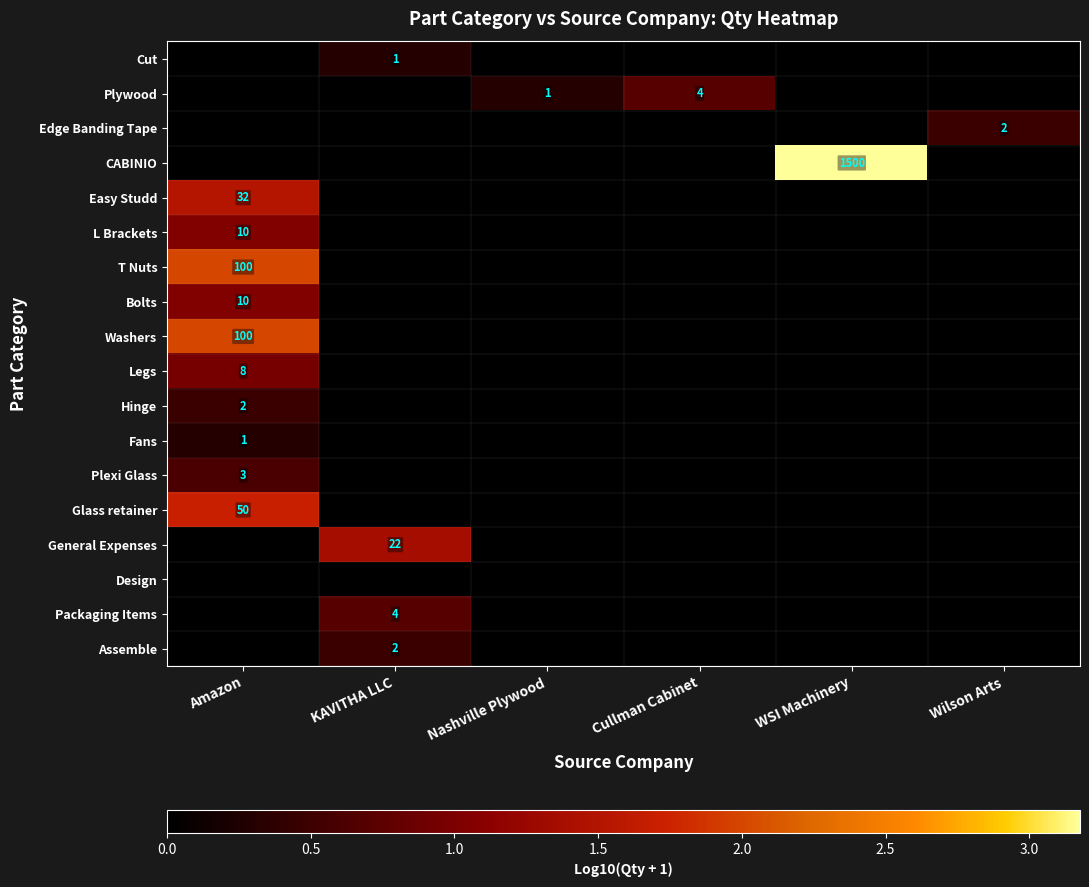

The value of Packaging Items at KAVITHA LLC is 4. True or false?

True